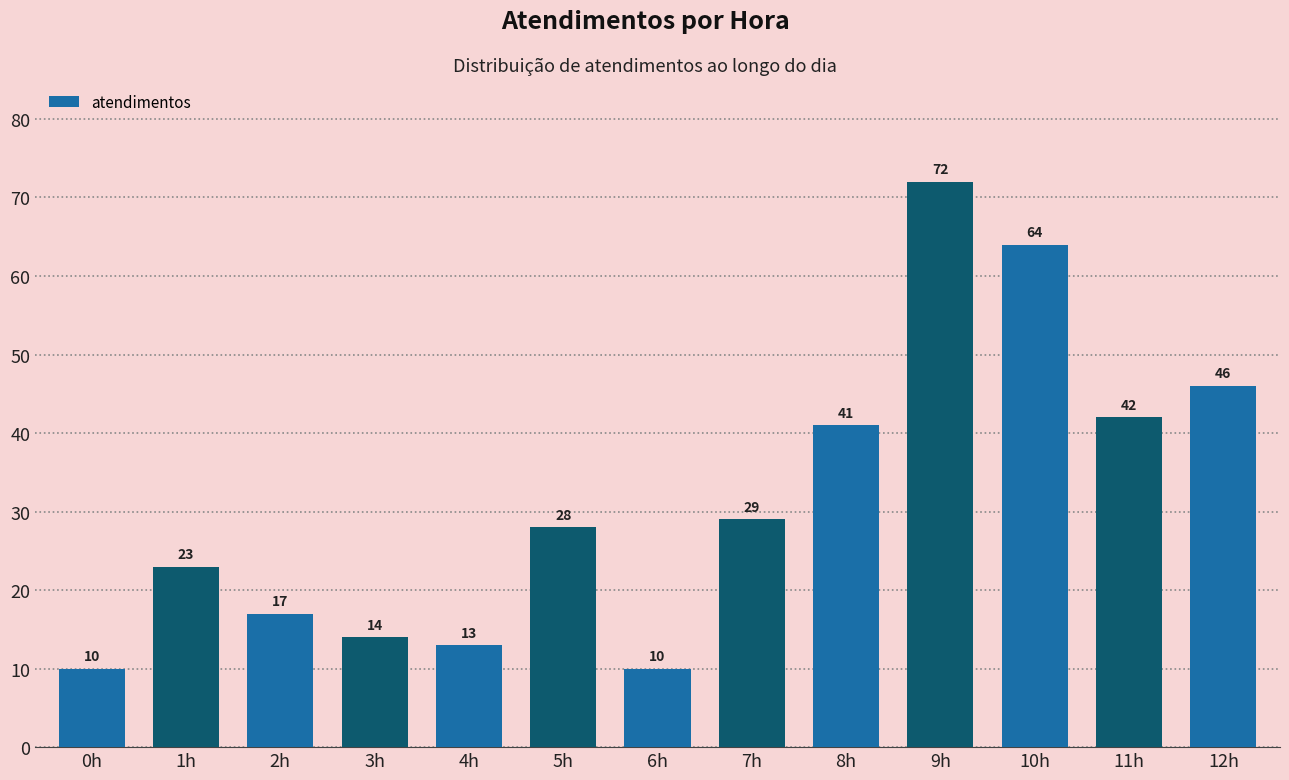

What is the difference between the maximum and minimum values?

62